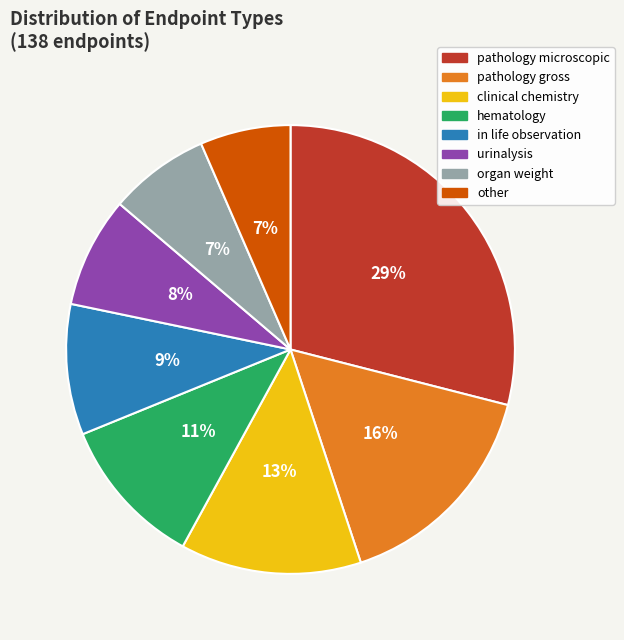

To the nearest percent, what is the difference between the other and urinalysis slice percentages?

1%